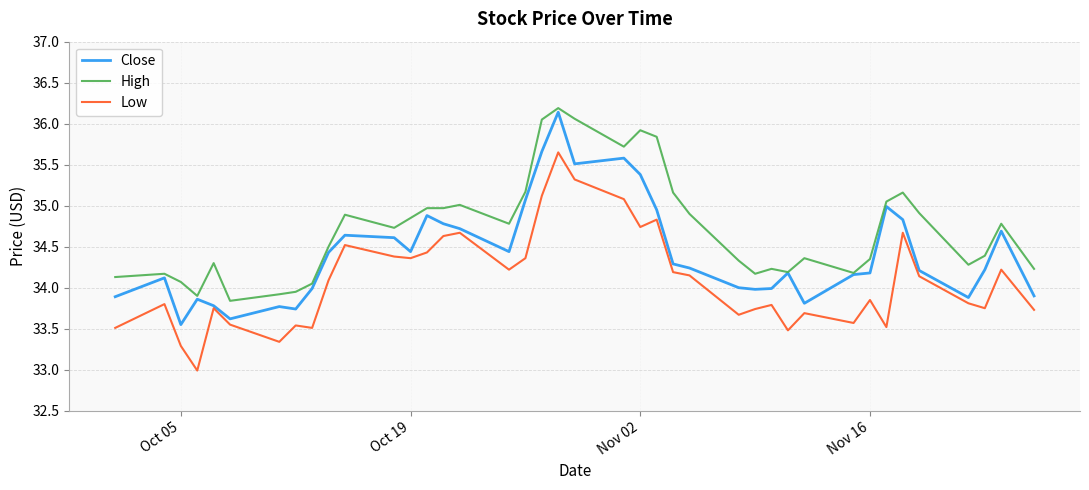

Rank the series by their average value, from lowest to highest.

Low, Close, High